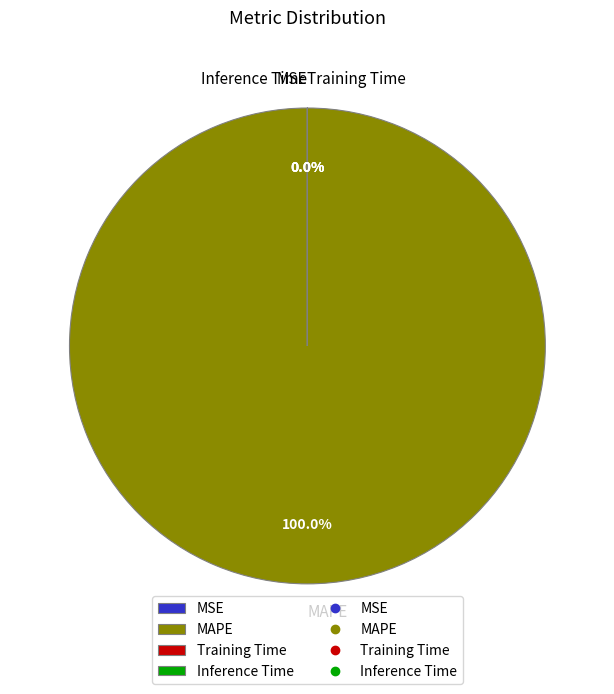

Rank the categories by value from highest to lowest.

MAPE, MSE, Training Time, Inference Time